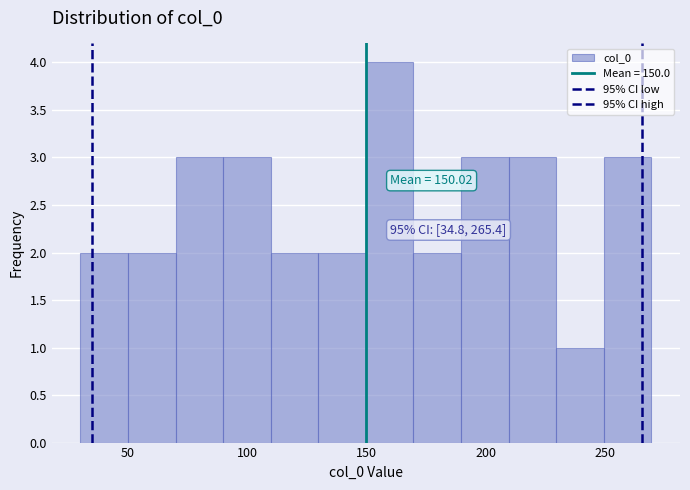

Read against the x-axis, roughly where is the centre of the tallest bar?

160